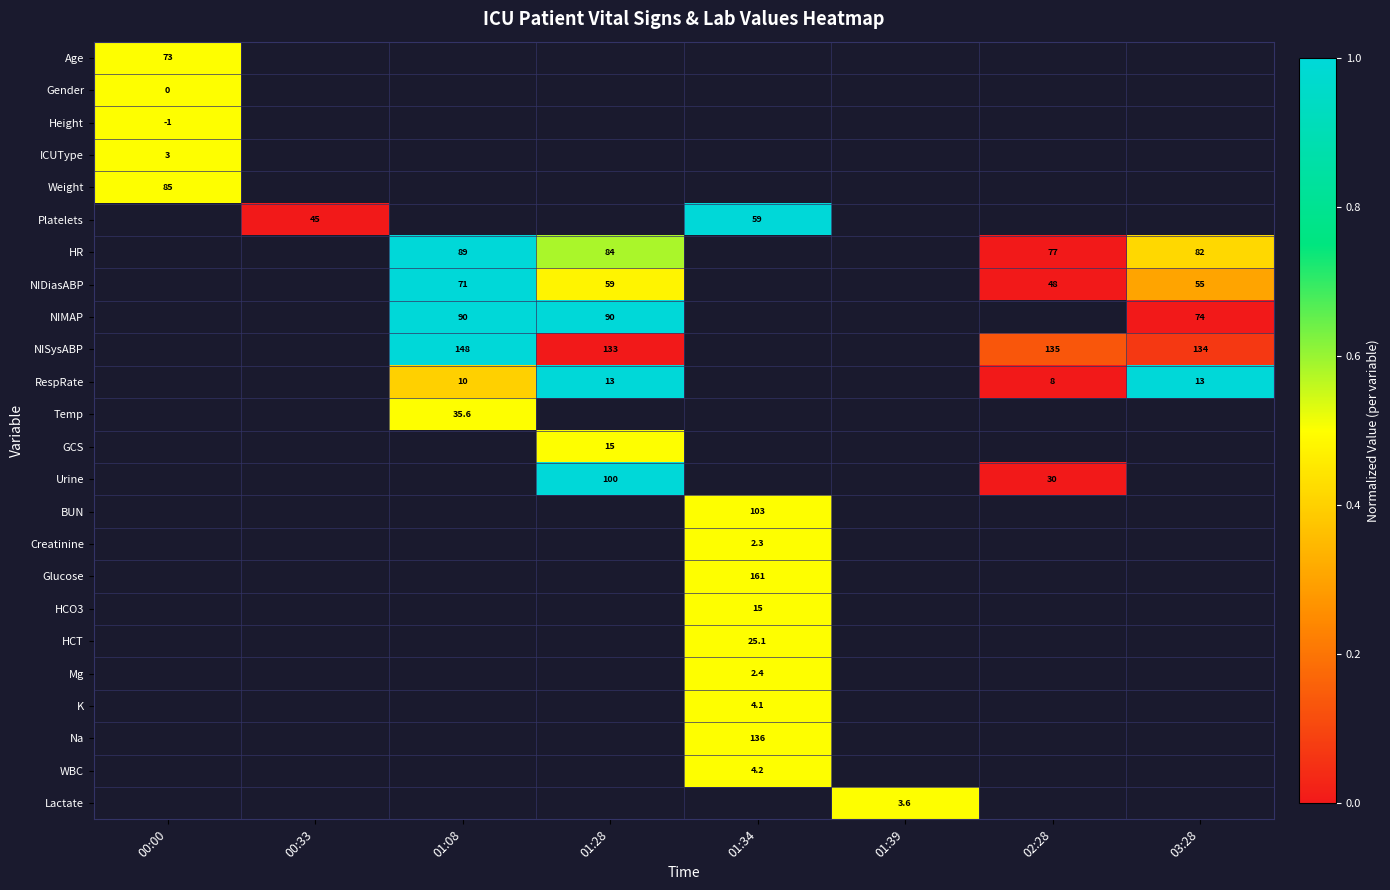

At which category does the chart reach its peak across all series?

01:34